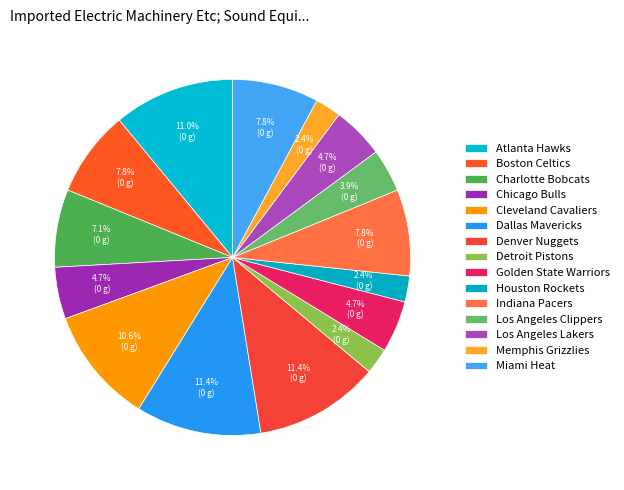

Is there a majority slice in this chart?

No